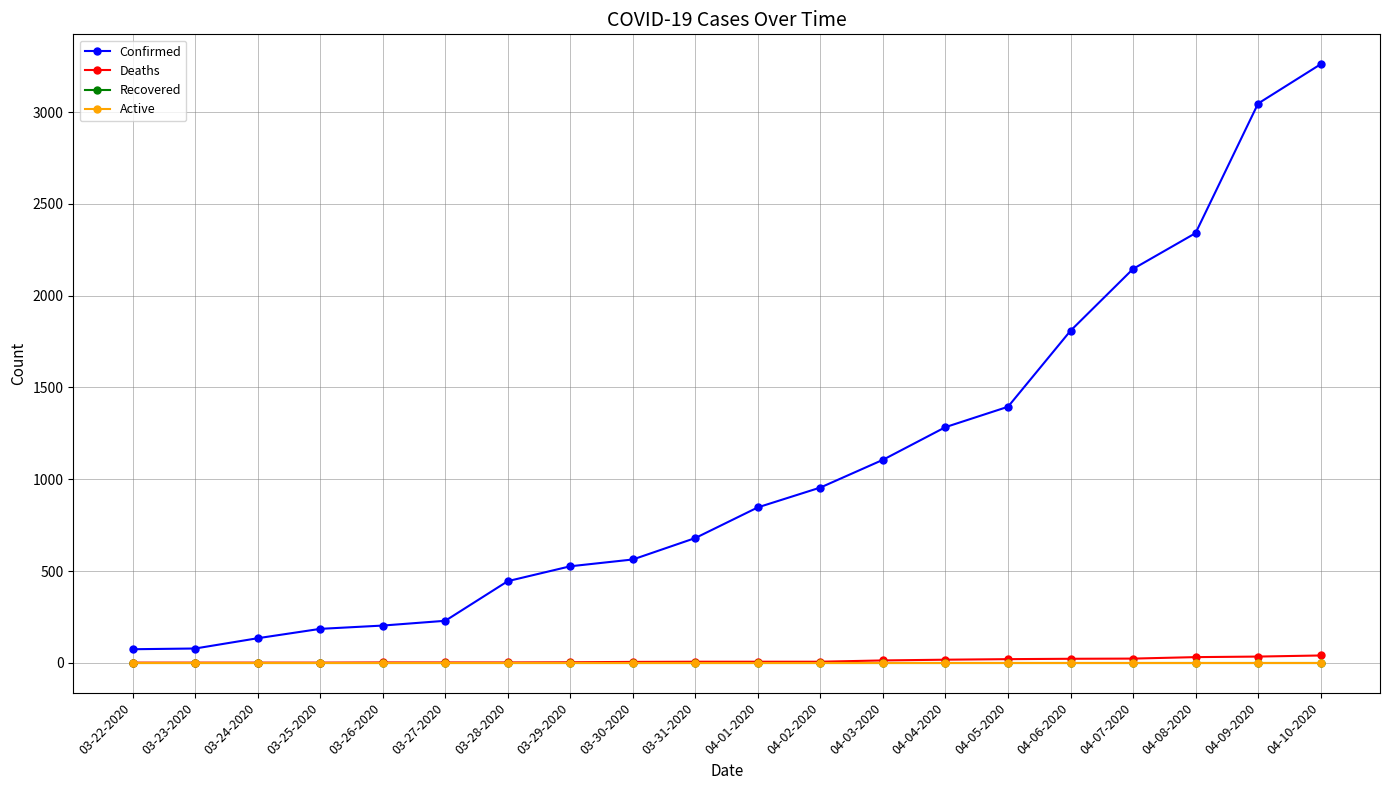

Which series has the largest total across all categories?

Confirmed